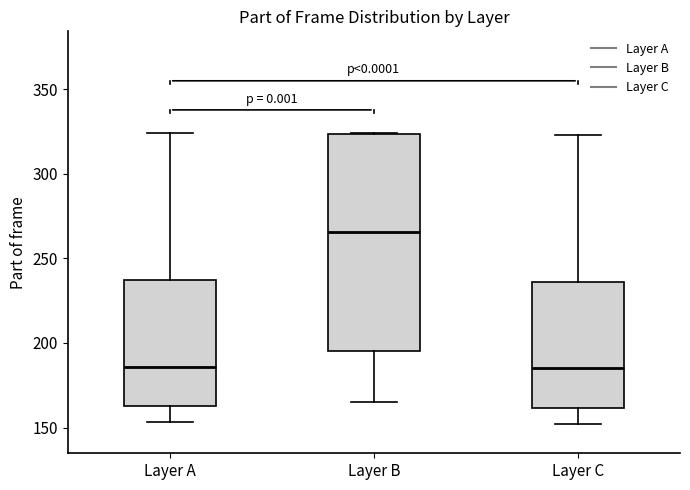

Reading left to right, read every box against the y-axis: the position of its median line, the range the box covers, and the ends of its whiskers. The values are not printed on the chart, so give them approximately, as read against the axis.

Layer A: median 185, box 165 to 235, whiskers 155 to 325
Layer B: median 265, box 195 to 325, whiskers 165 to 325
Layer C: median 185, box 160 to 235, whiskers 150 to 325